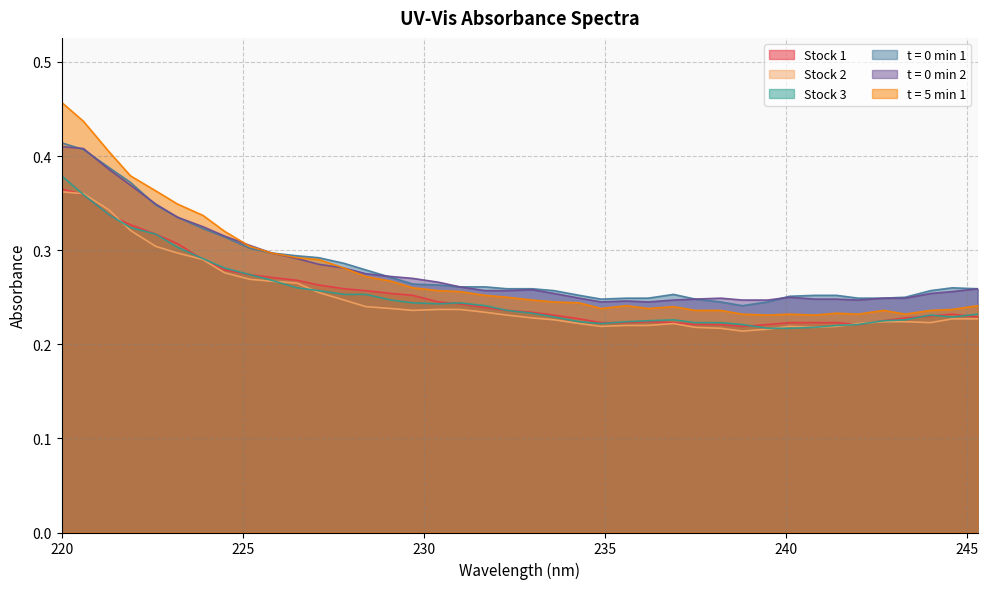

Rank the series at 241.4 from lowest to highest value.

Stock 2, Stock 3, Stock 1, t = 5 min 1, t = 0 min 2, t = 0 min 1